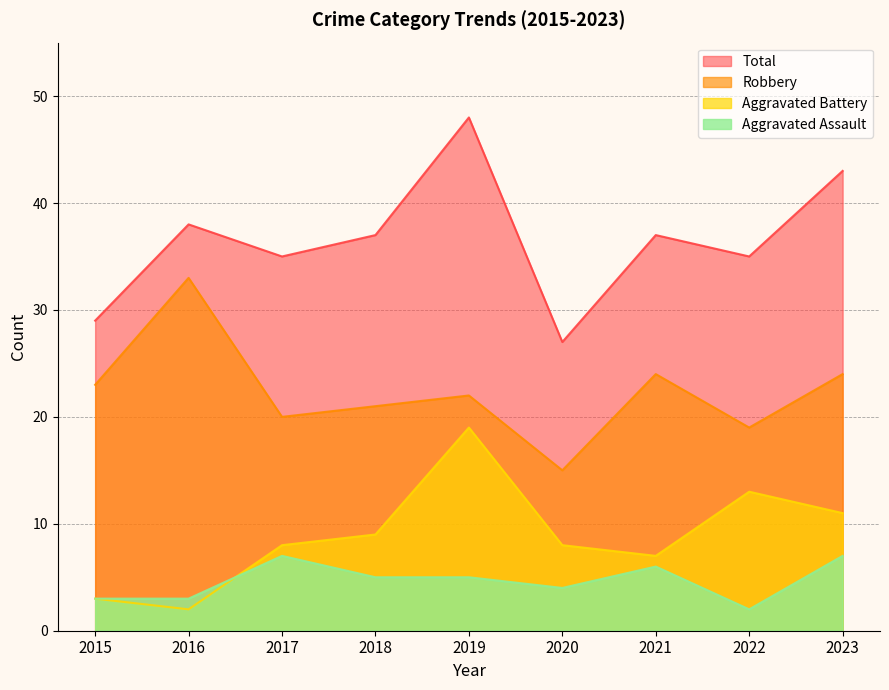

Is it true that Robbery equals 15 at 2020?

True